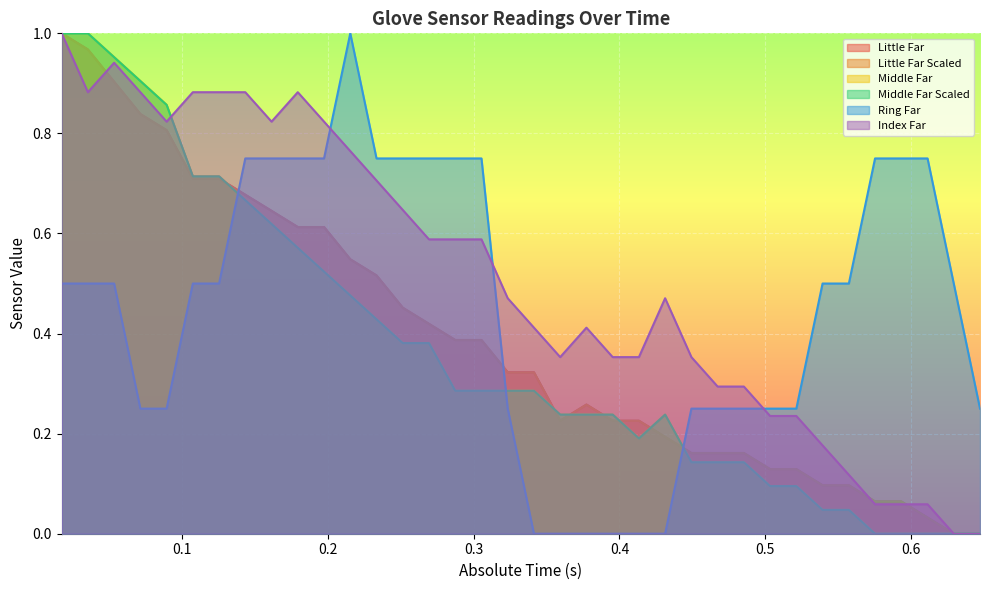

At 0.503356, list the series in order from smallest to largest.

Middle Far Scaled, Middle Far, Little Far, Little Far Scaled, Index Far, Ring Far